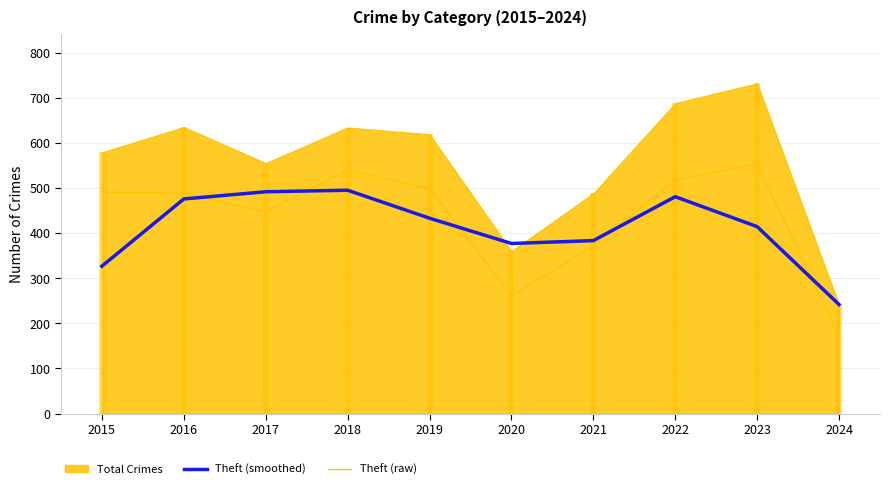

Where is Theft (raw) nearest to the value 362?

2021